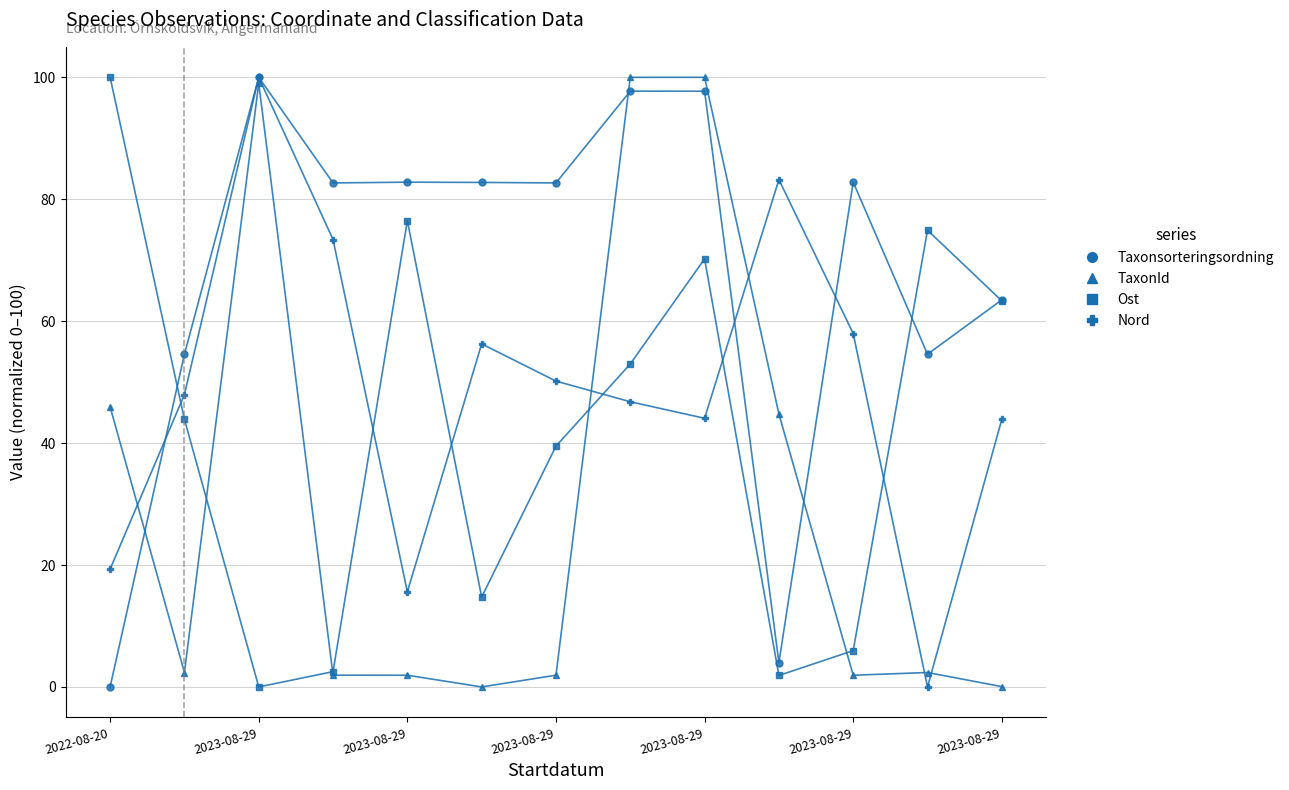

True or false: TaxonId has more than 0 points higher than both neighbors.

True